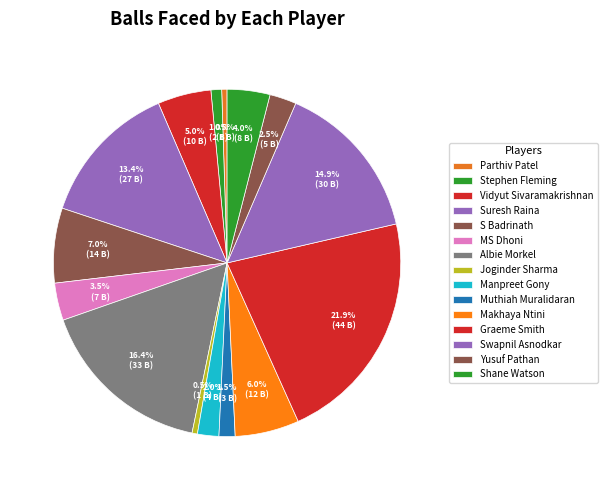

Does Manpreet Gony represent more than half of the total?

No